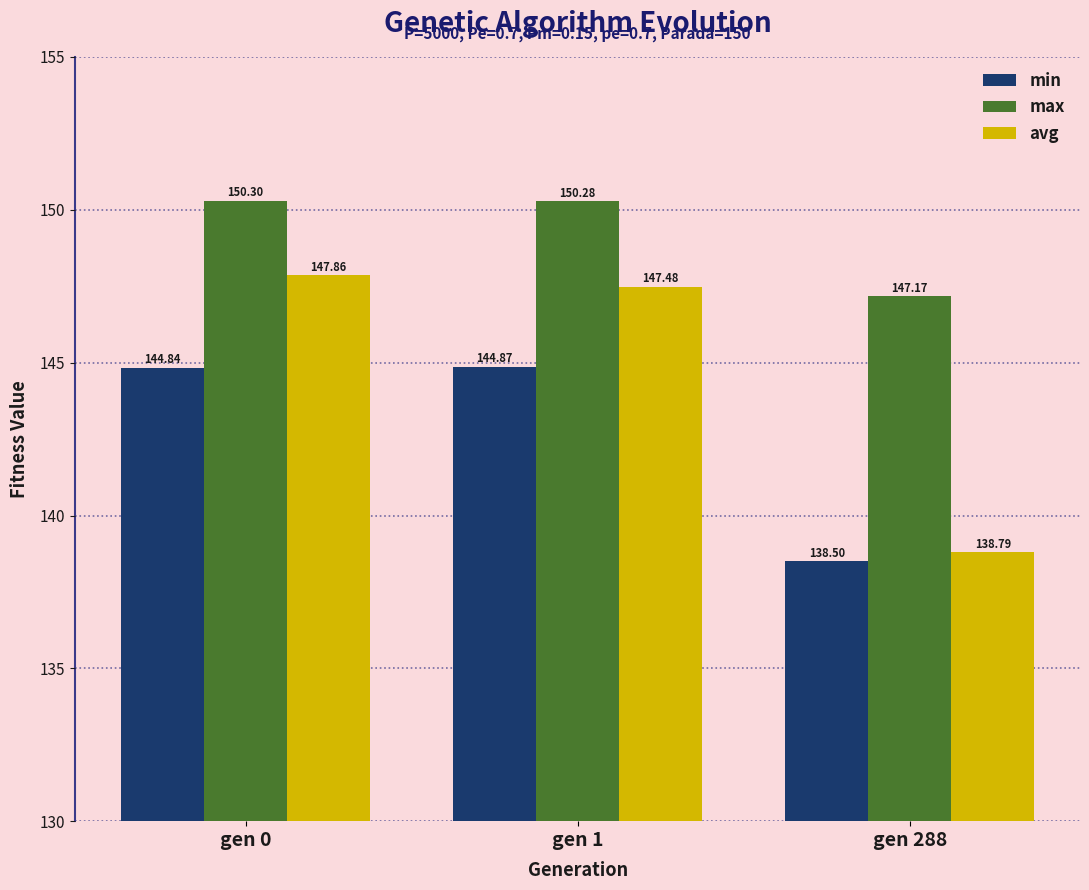

Are the bars grouped side by side (vs. stacked)?

Yes